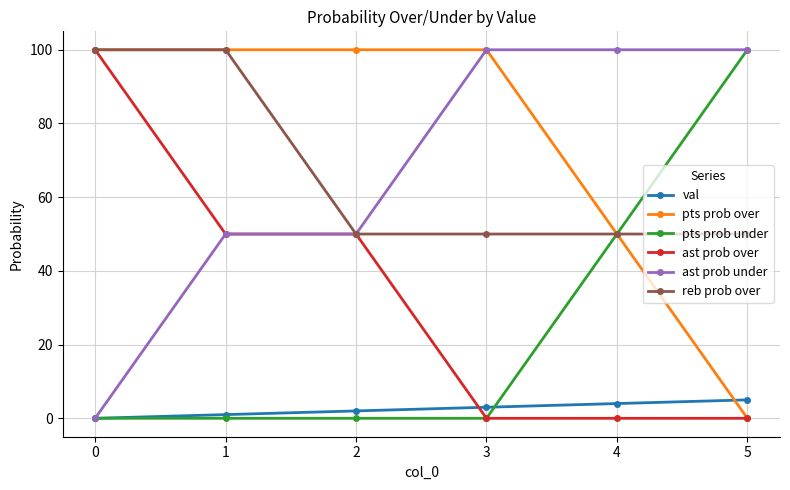

Reading left to right, transcribe all the data shown in this chart.

val: 0	1	2	3	4	5
pts prob over: 100	100	100	100	50	0
pts prob under: 0	0	0	0	50	100
ast prob over: 100	50	50	0	0	0
ast prob under: 0	50	50	100	100	100
reb prob over: 100	100	50	50	50	50